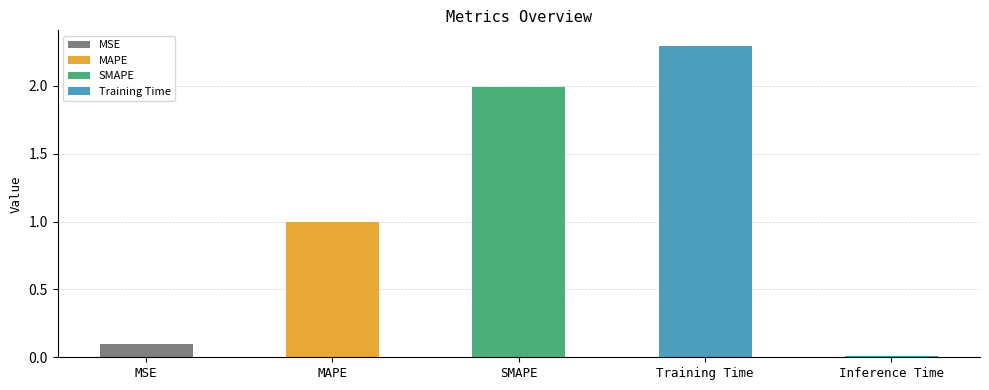

What is the average value?

1.1